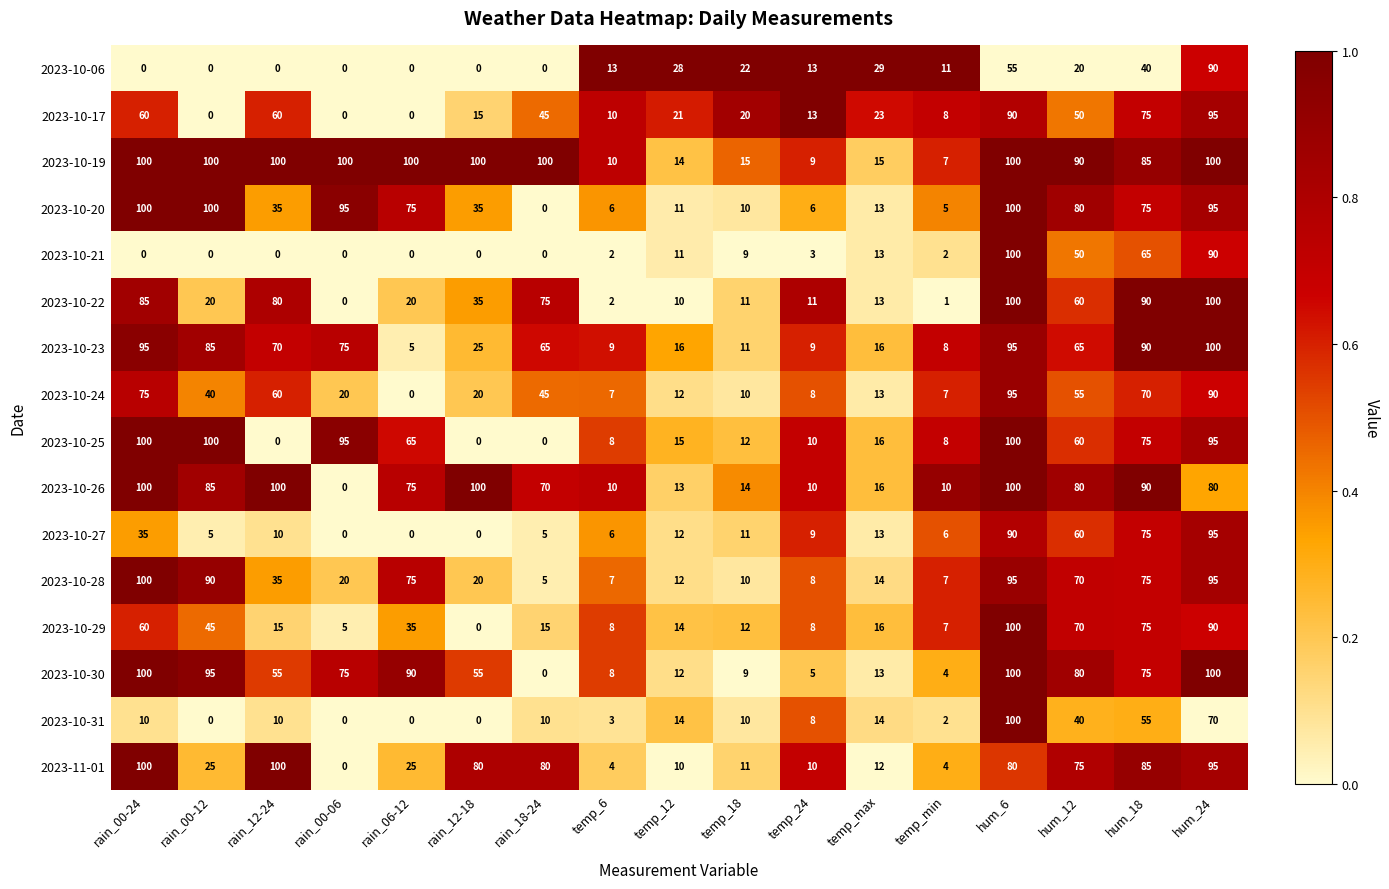

Where is 2023-10-21 nearest to the value 50?

hum_12